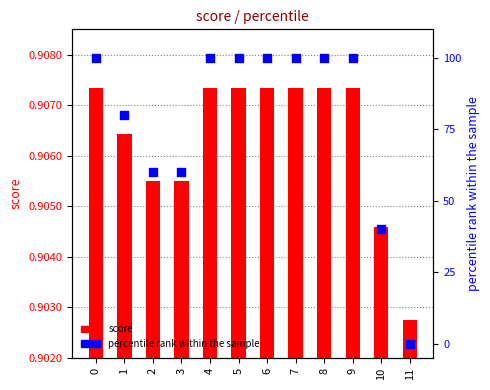

Which series reaches the maximum Y coordinate?

percentile rank within the sample